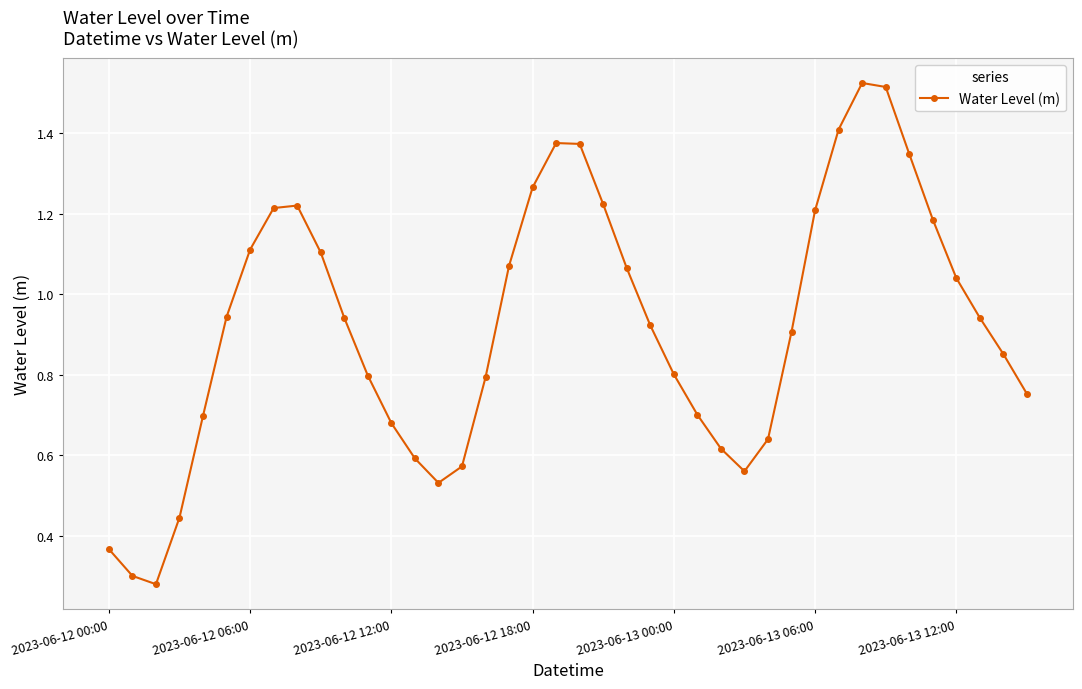

How many points are lower than both their immediate neighbors (excluding endpoints)?

3